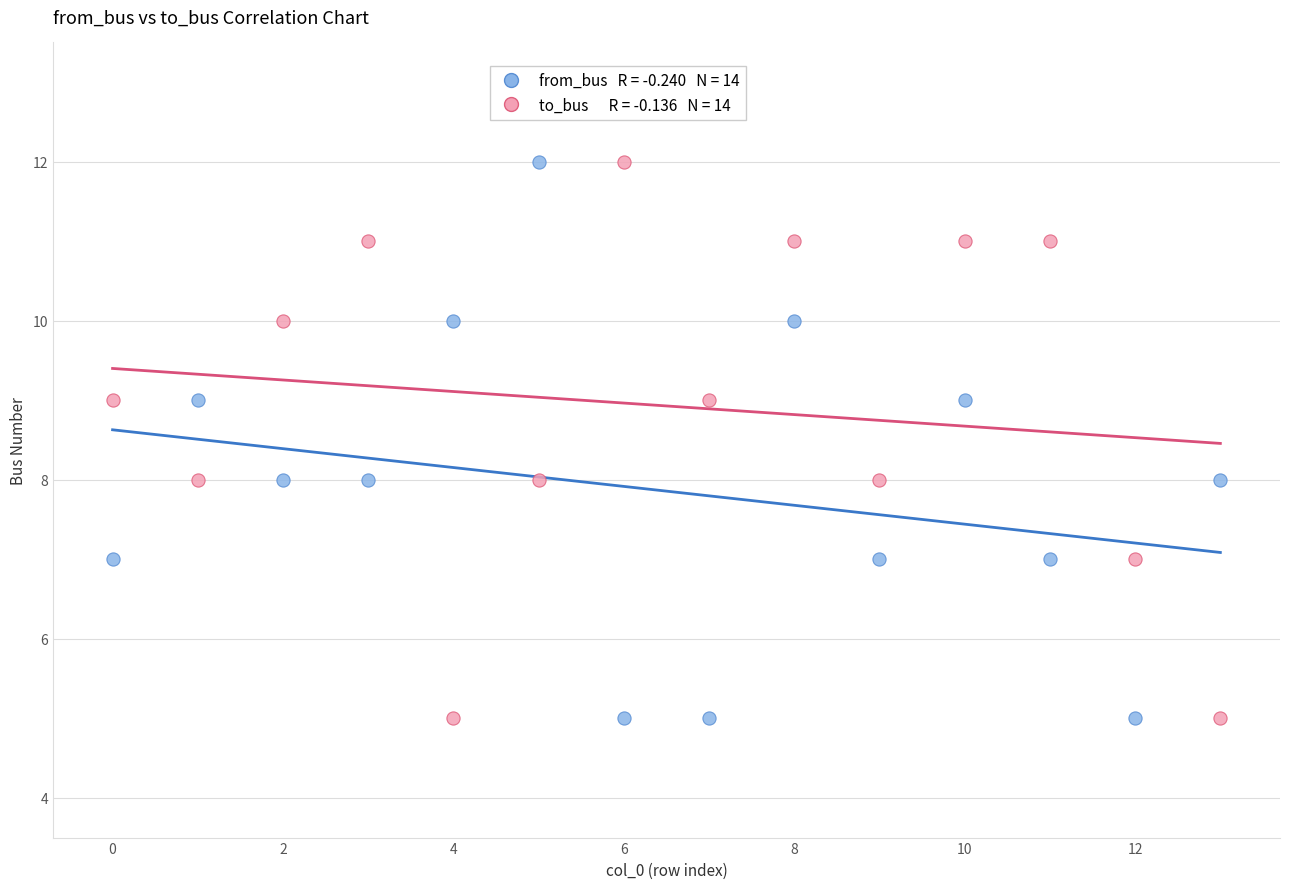

Across all data points, what is the range of Y values (max minus min)?

7